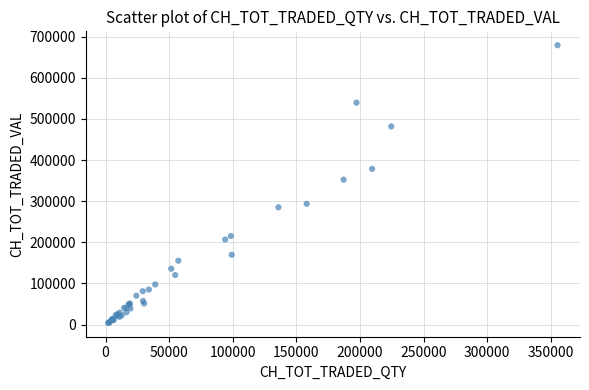

What Y value in the scatter plot is closest to 341730?

352383.2